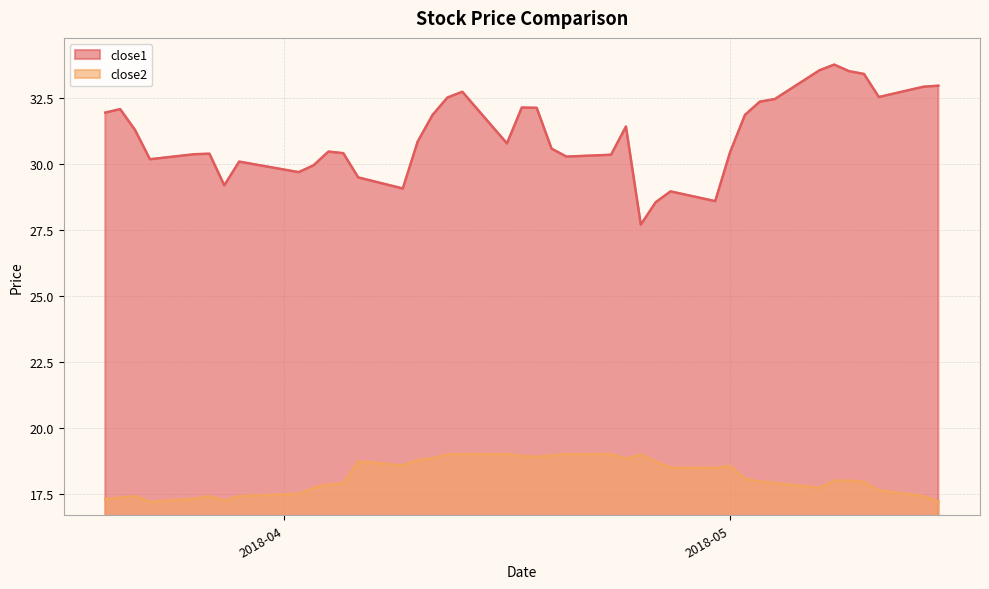

True or false: close2 and close1 intersect in this chart.

False